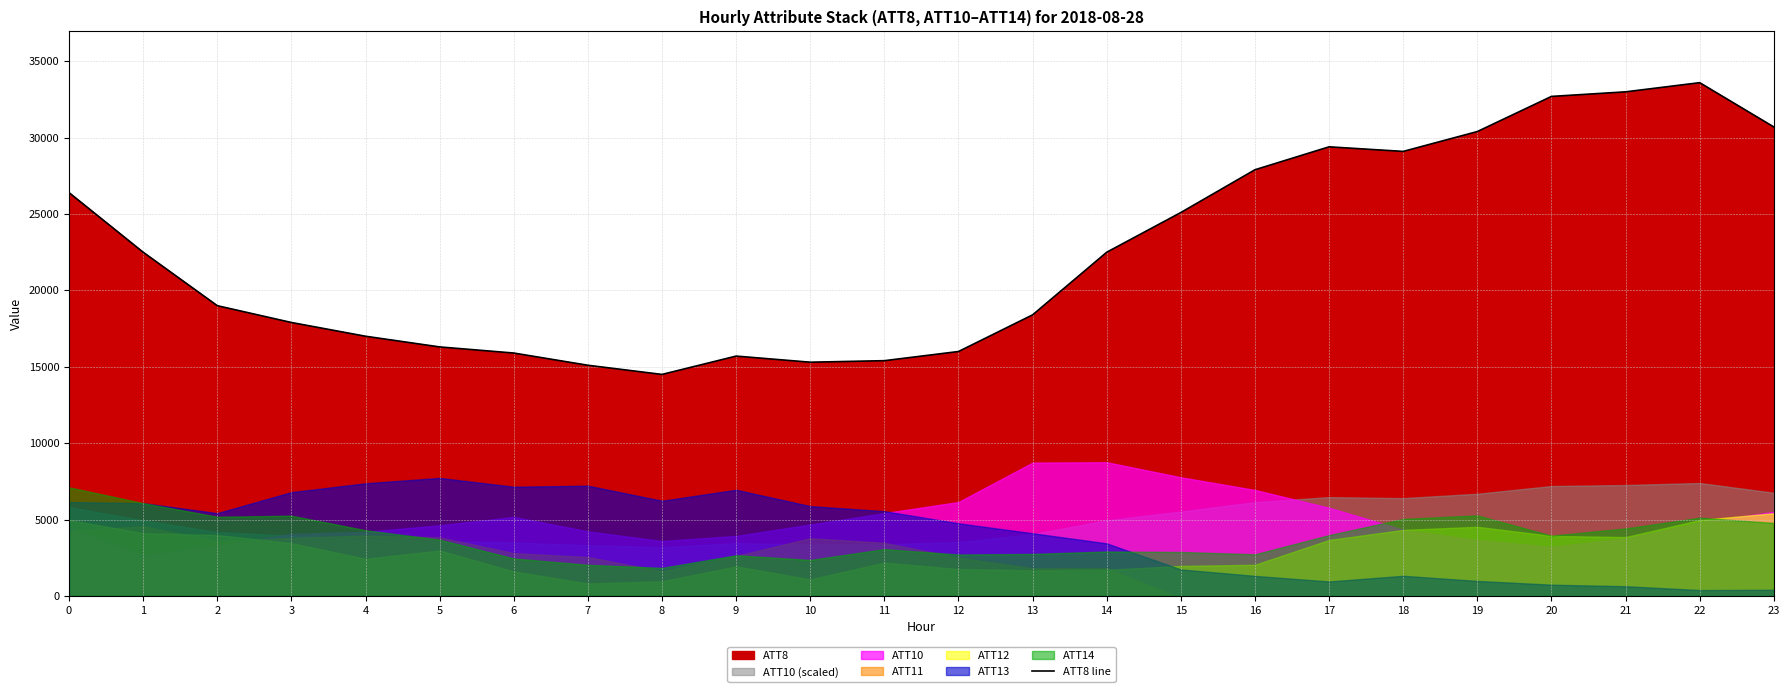

Reading left to right, list all the values displayed in this chart.

26400	22500	19000	17900	17000	16300	15900	15100	14500	15700	15300	15400	16000	18400	22500	25100	27900	29400	29100	30400	32700	33000	33600	30700